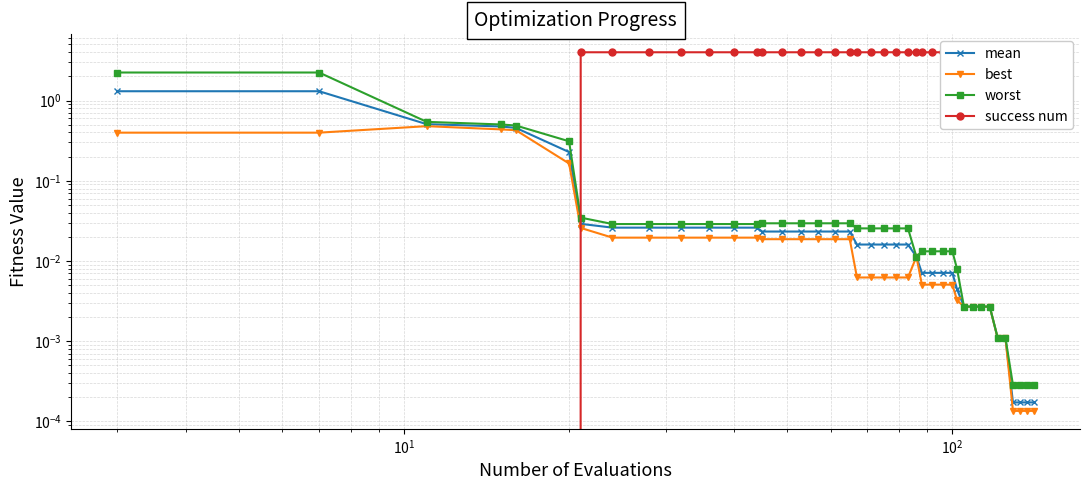

What is the difference between the maximum and minimum values in the best series?

0.5